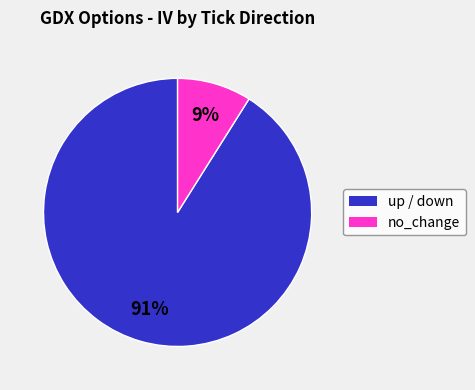

Does any single category account for the majority?

Yes